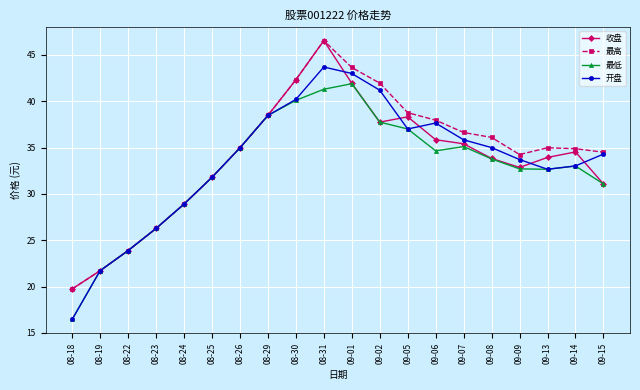

What is the total value across all series at 08-22?

95.5